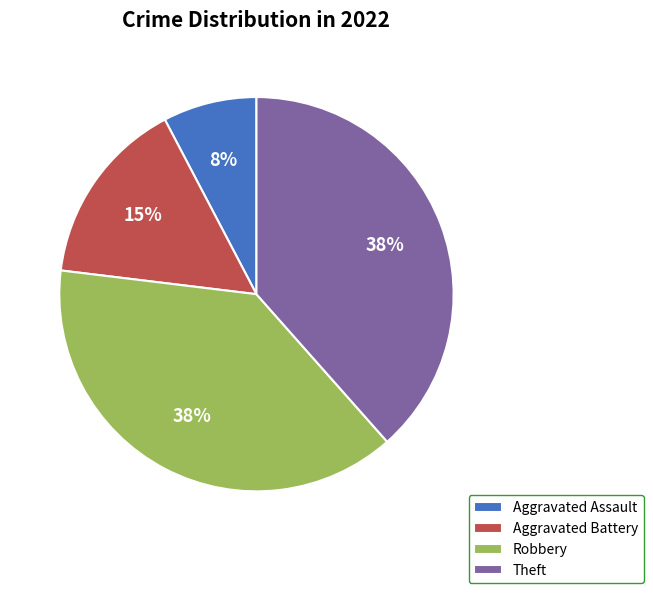

To the nearest percent, what is the combined percentage of Aggravated Assault and Theft?

46%